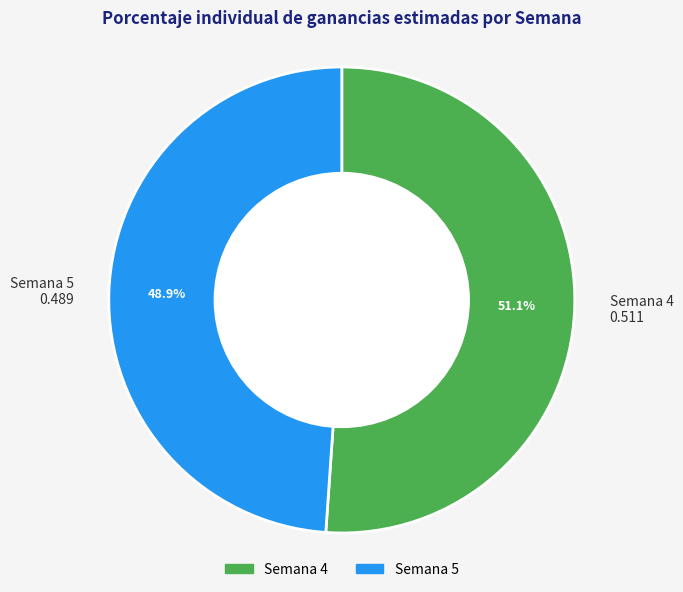

What percentage is NOT represented by Semana 5 0.489?

51.1%